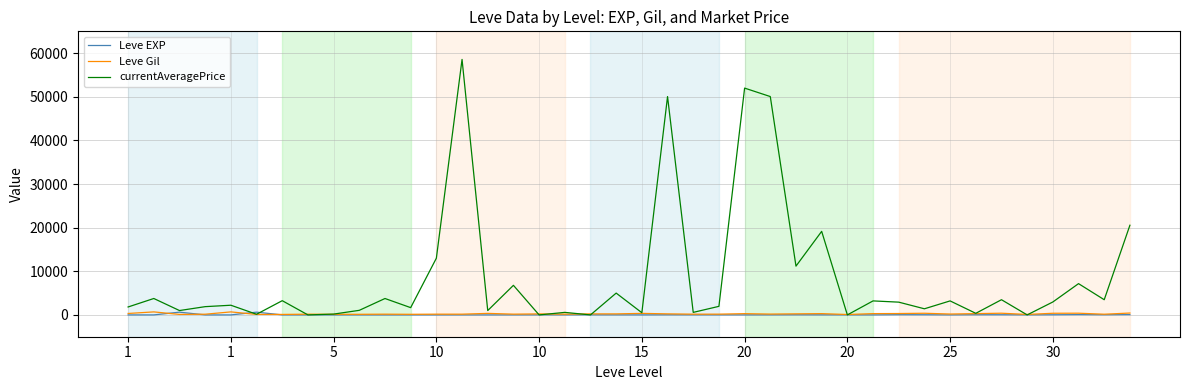

What is the greatest value displayed?

58556.8